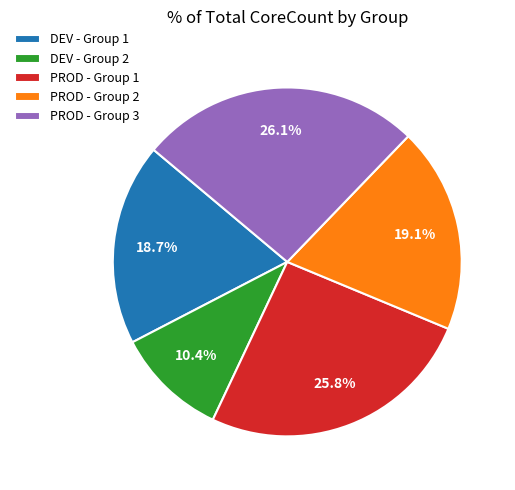

What is the smallest slice in the pie chart?

DEV - Group 2